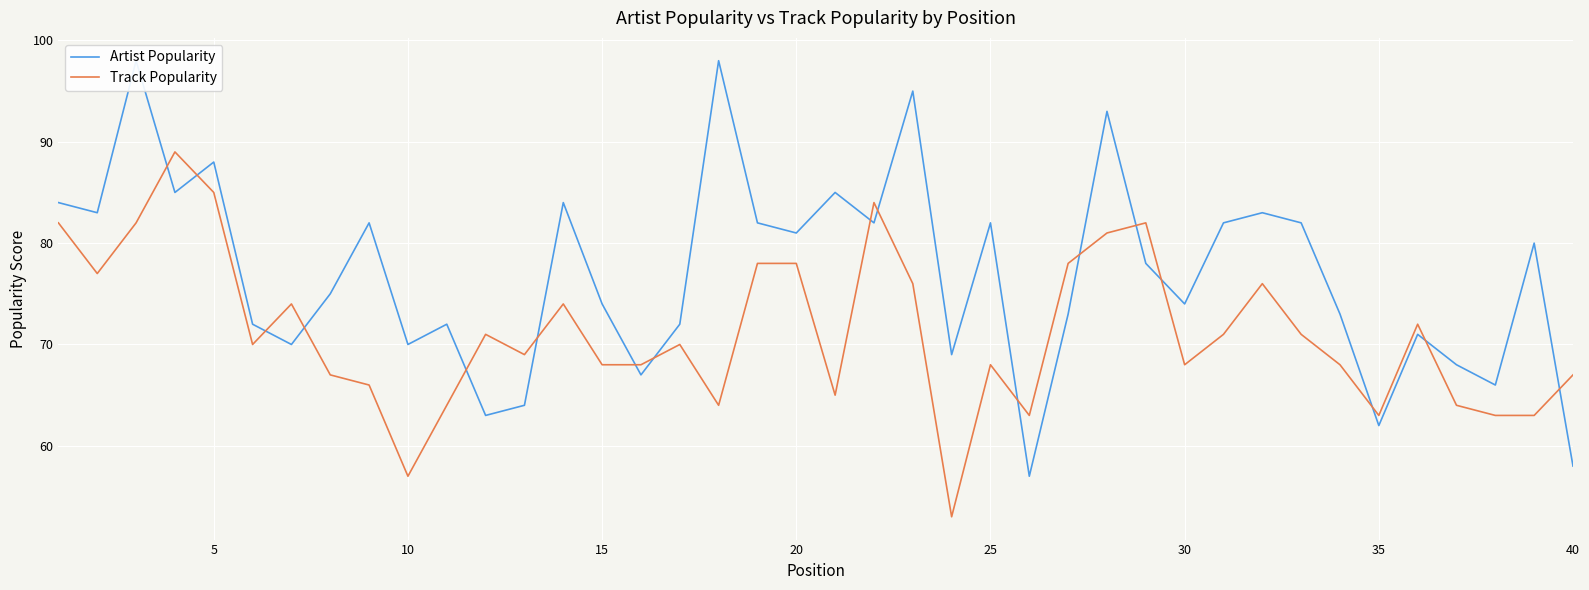

Rank the series by their average value, from lowest to highest.

Track Popularity, Artist Popularity